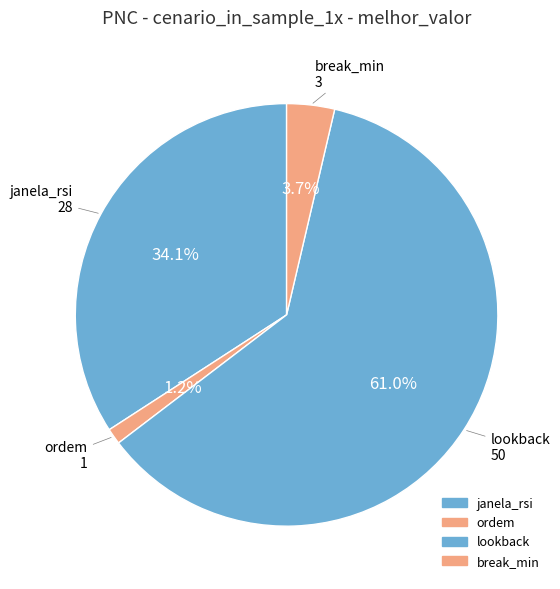

To the nearest percent, what is the average slice percentage?

25%